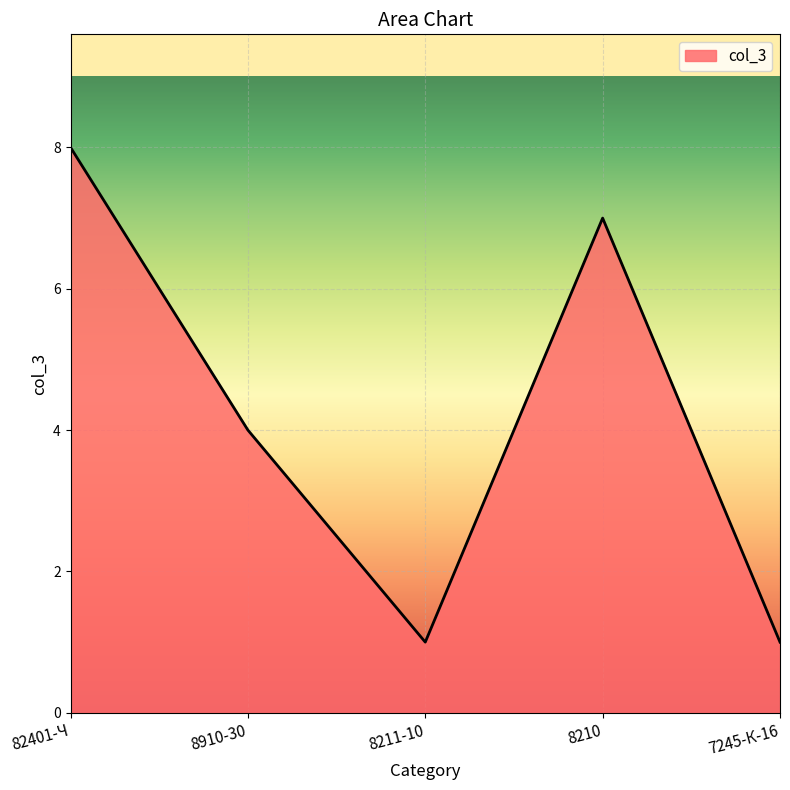

What is the maximum value shown in the chart?

8